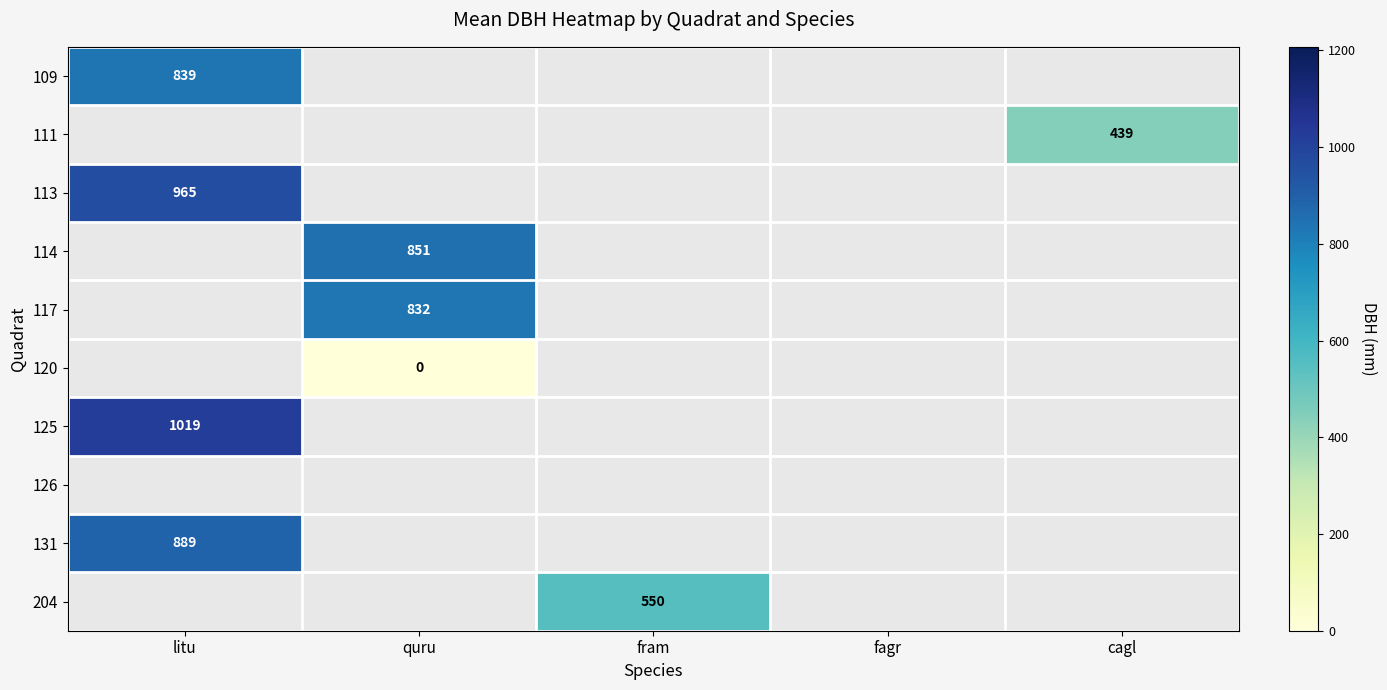

Which label corresponds to the smallest value in the chart?

quru